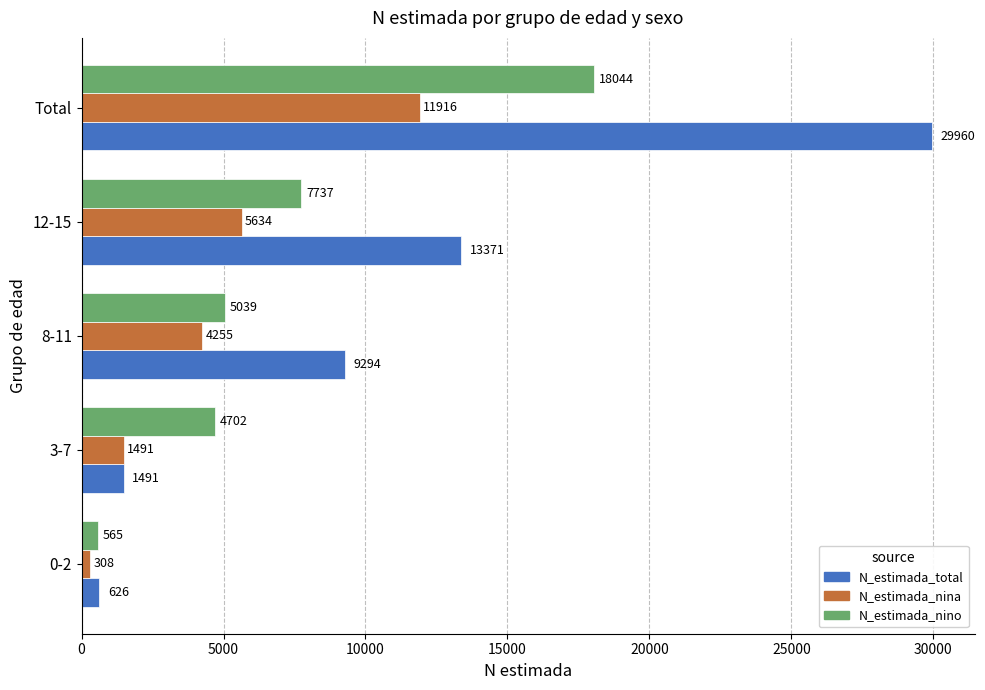

Which label corresponds to the largest value in the chart?

Total